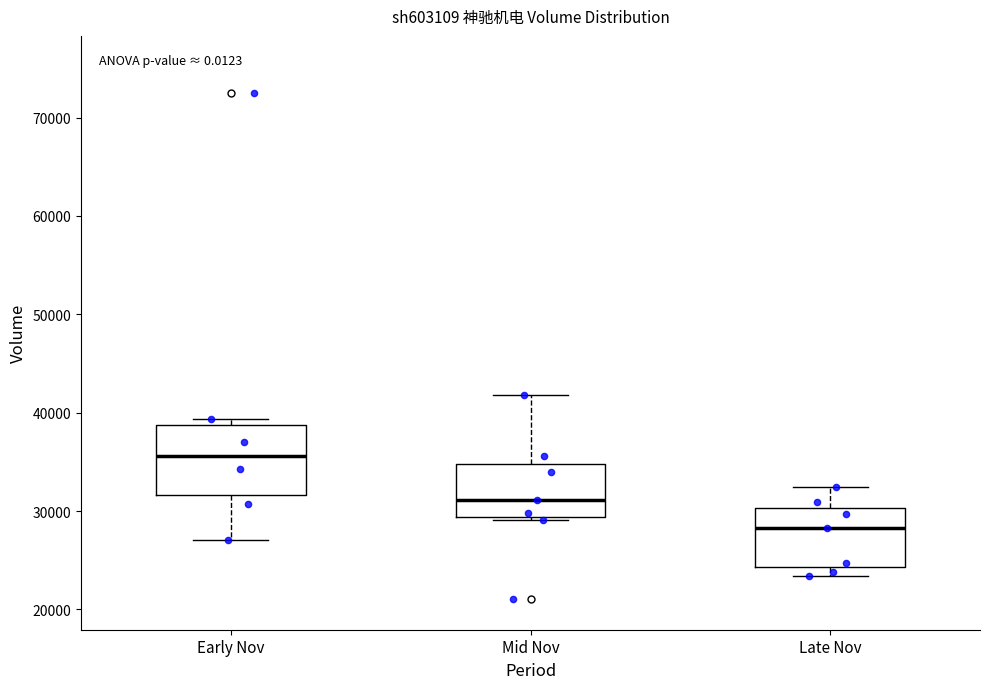

Reading left to right, transcribe this box plot: for each box, give where its median line is, the range the box spans, and where its two whiskers end, as read against the y-axis. The values are not printed on the chart, so give them approximately, as read against the axis.

Early Nov: median 36000, box 32000 to 39000, whiskers 27000 to 39000 (just above the box's upper edge)
Mid Nov: median 31000, box 29000 to 35000, whiskers 29000 (just below the box's lower edge) to 42000
Late Nov: median 28000, box 24000 to 30000, whiskers 23000 to 32000